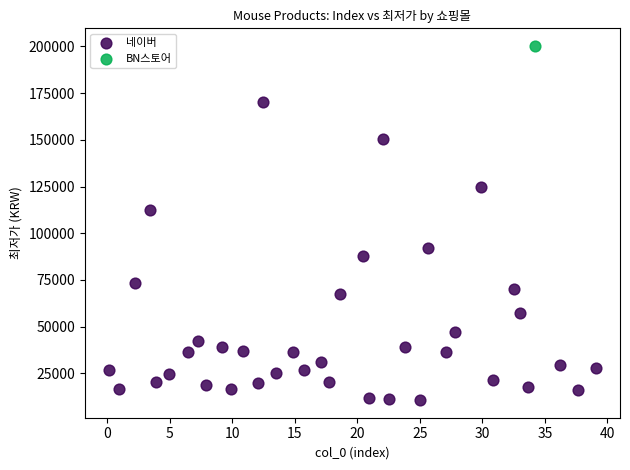

What are all the series names shown in the legend?

네이버, BN스토어